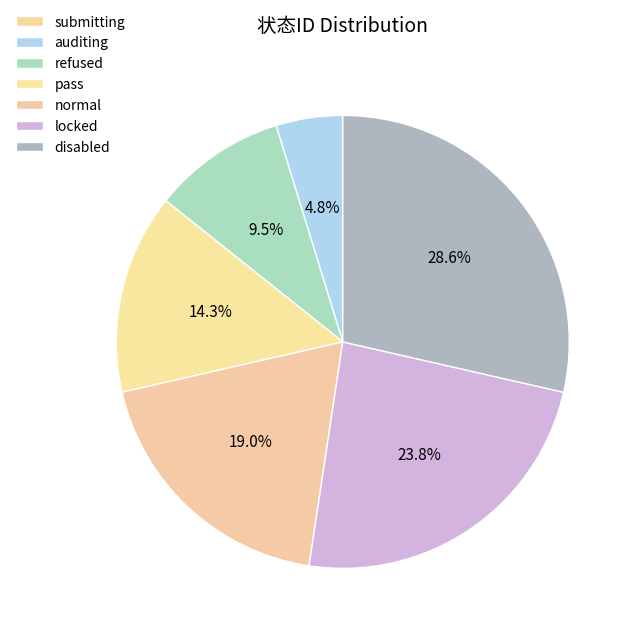

Is it true that pass is 14% of the pie?

True